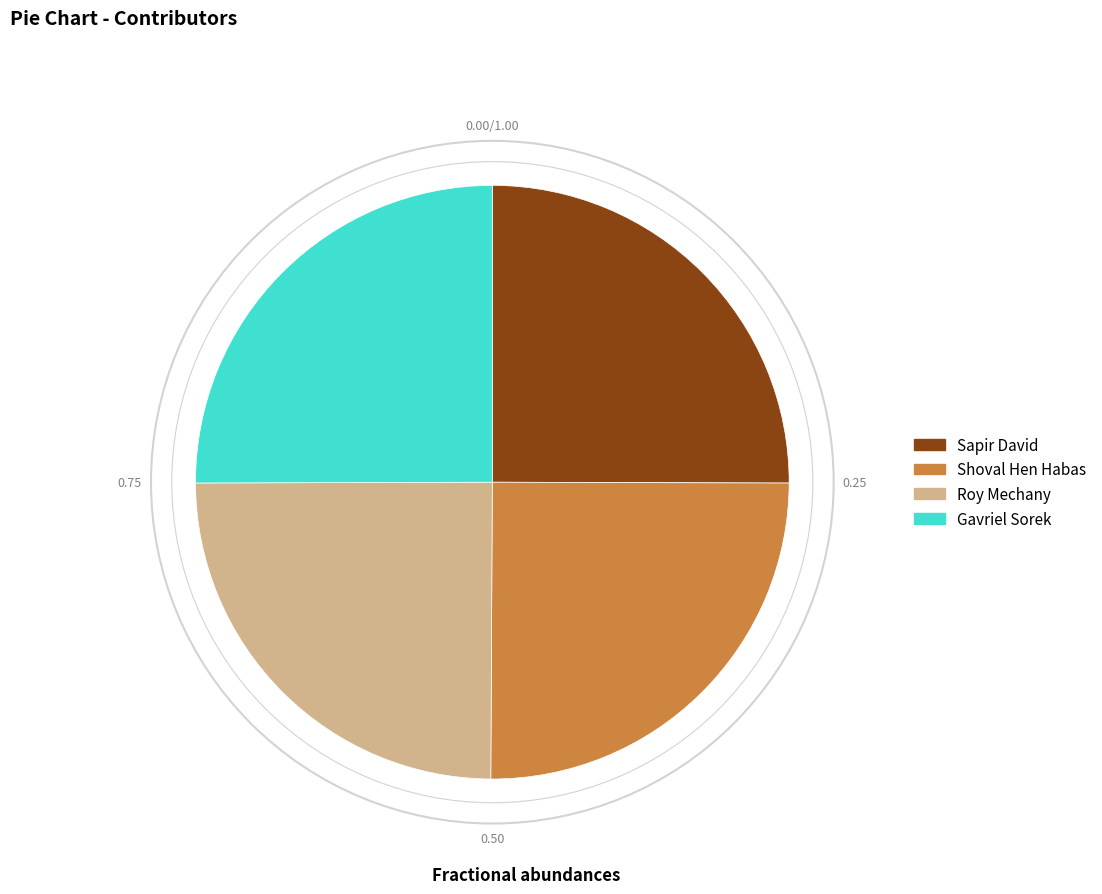

Is it true that Roy Mechany is 15% of the pie?

False